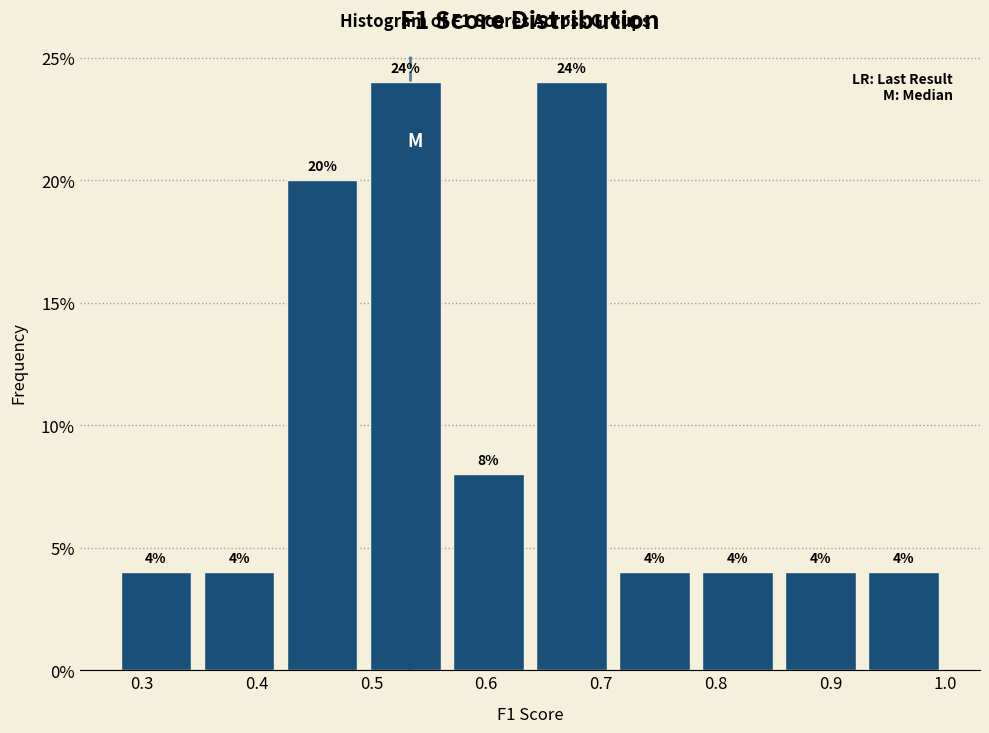

Reading left to right, transcribe this chart: for each bar, give the range it covers on the x-axis and its height. The bar edges are not printed on the chart, so give them approximately, as read against the axis.

0.28 to 0.35: 4
0.35 to 0.42: 4
0.42 to 0.49: 20
0.49 to 0.57: 24
0.57 to 0.64: 8
0.64 to 0.71: 24
0.71 to 0.78: 4
0.78 to 0.86: 4
0.86 to 0.93: 4
0.93 to 1.00: 4